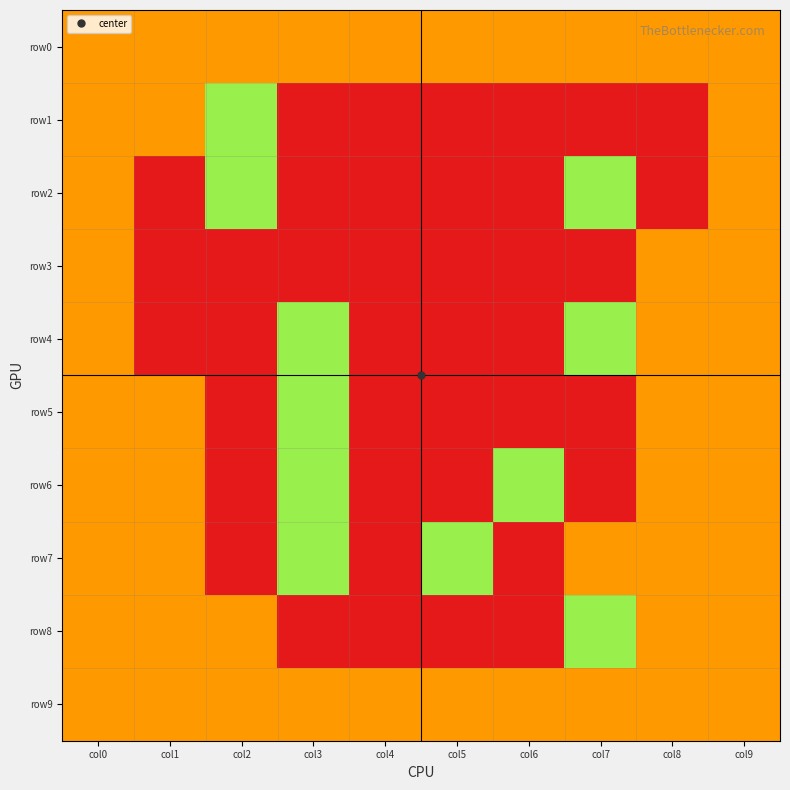

Between col6 and col8, which series saw the biggest shift?

row3